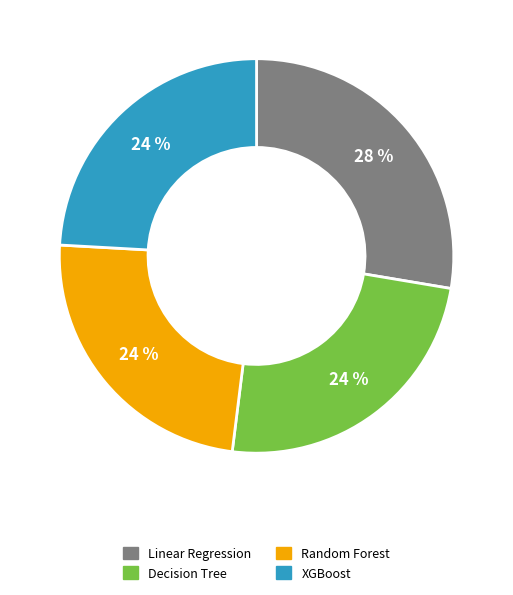

To the nearest percent, what is the combined percentage of Linear Regression and Random Forest?

52%